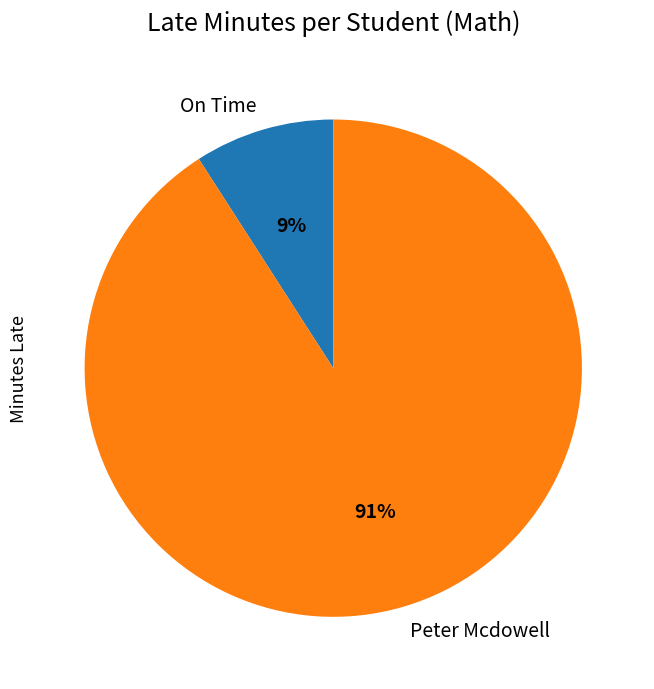

Does any single category account for the majority?

Yes